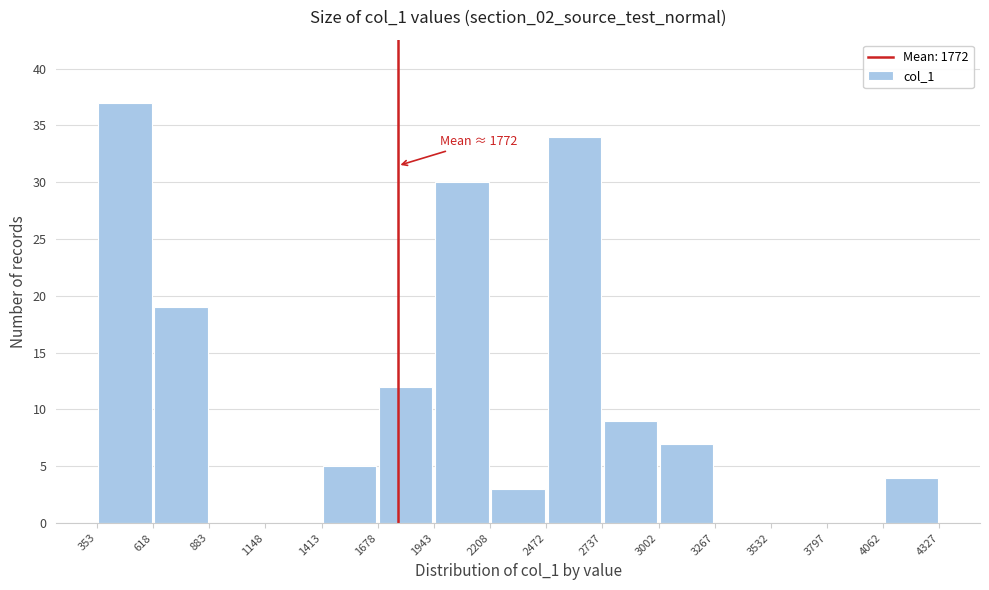

Which range on the x-axis has the tallest bar?

353 to 618